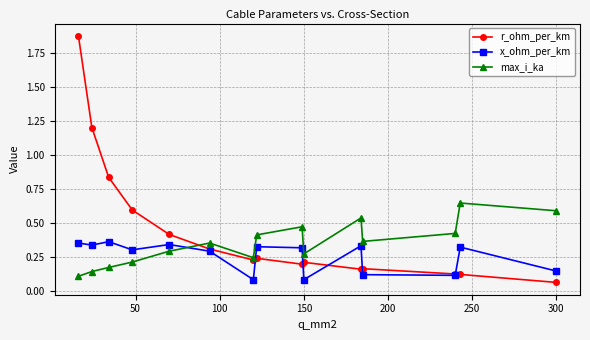

Which series has the largest range (max minus min)?

r_ohm_per_km